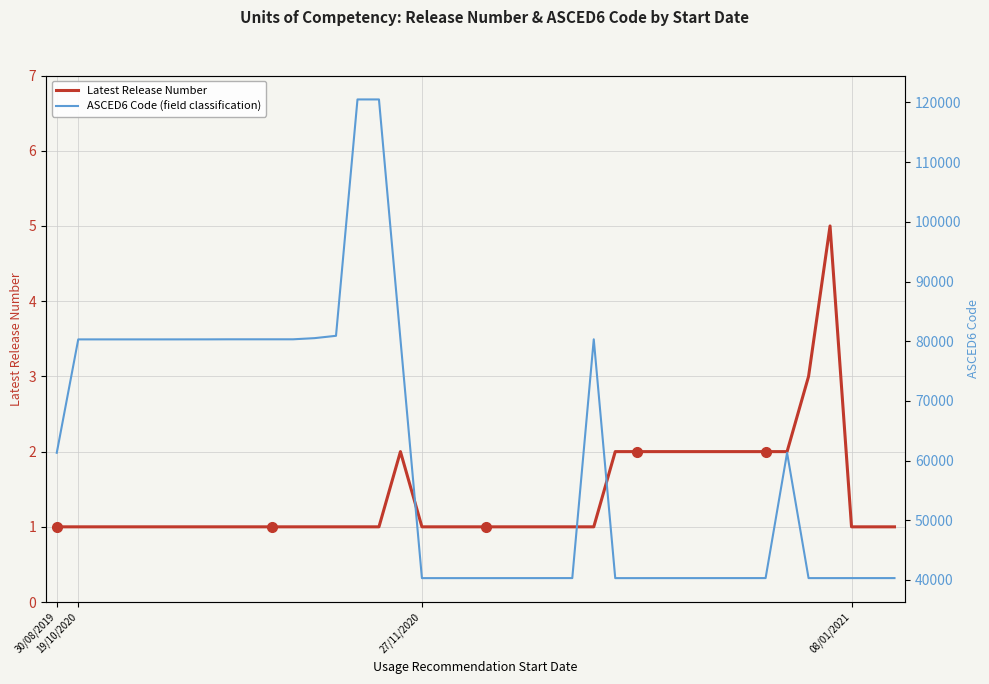

Which series has the largest total across all categories?

ASCED6 Code (field classification)